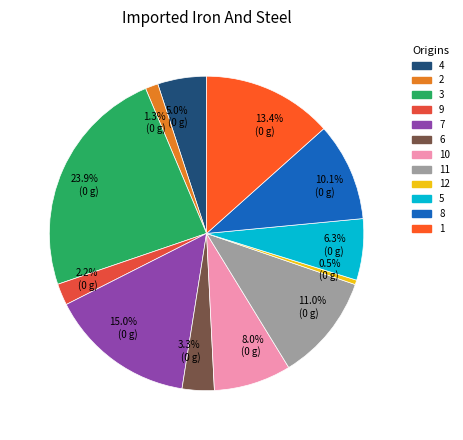

Is it true that 8 is 10% of the pie?

True